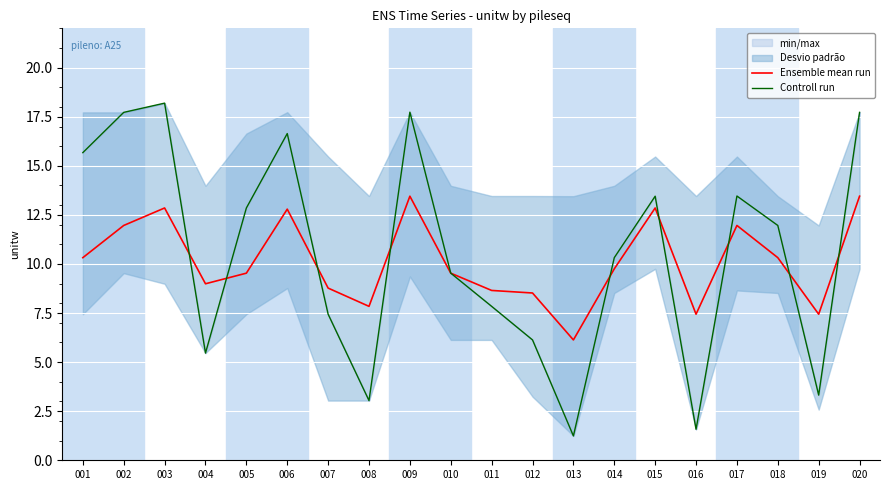

Reading left to right, extract all data points from this chart.

Ensemble mean run: 10.3	12.0	12.8	9.0	9.5	12.8	8.8	7.8	13.4	9.5	8.7	8.5	6.1	9.8	12.8	7.4	12.0	10.3	7.4	13.4
Controll run: 15.7	17.7	18.2	5.5	12.8	16.6	7.4	3.0	17.7	9.5	7.8	6.1	1.2	10.3	13.4	1.6	13.5	12.0	3.3	17.7